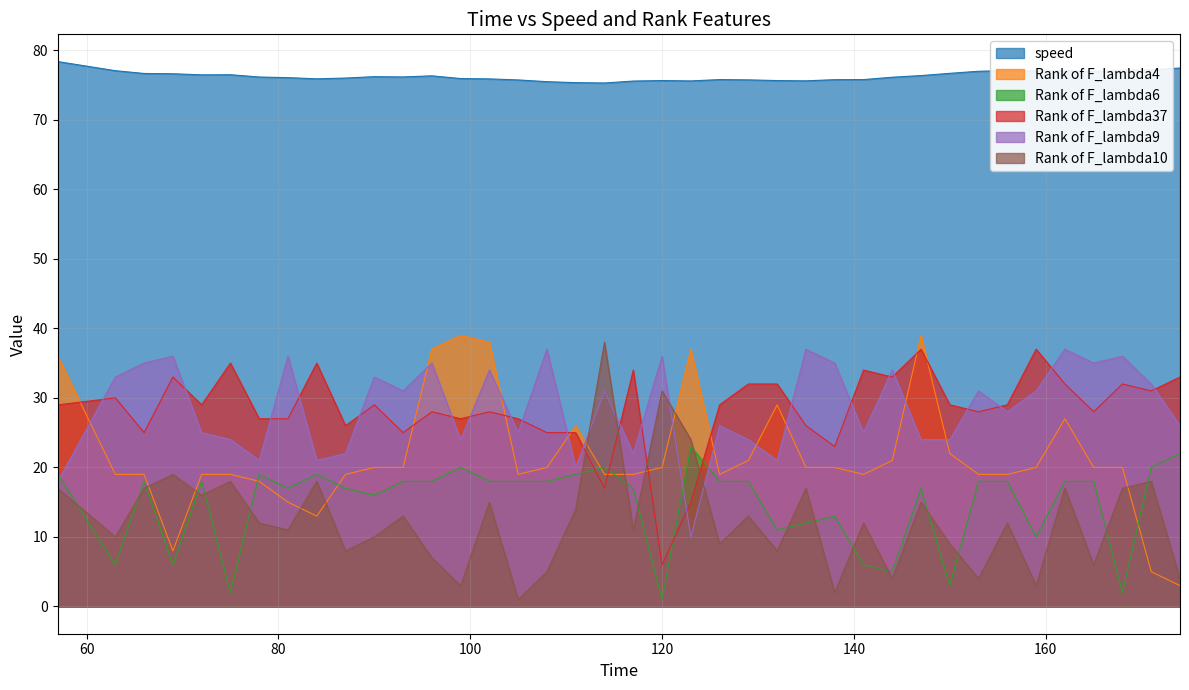

True or false: Rank of F_lambda10 has more than 1 points higher than both neighbors.

True